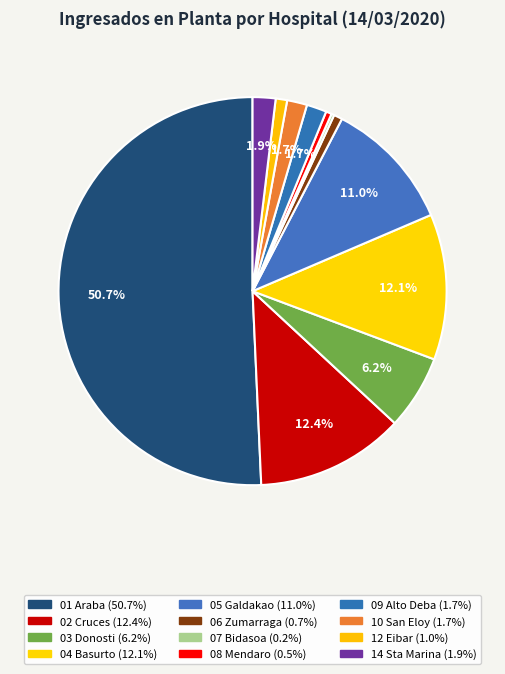

What is the total percentage of 02 Cruces and 10 San Eloy?

14.0%